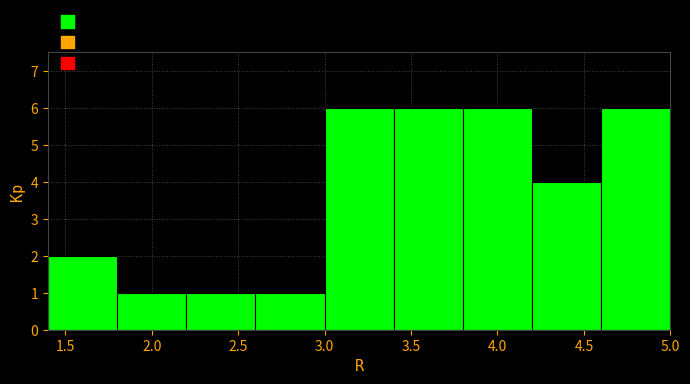

Reading left to right, transcribe this chart: for each bar, give the range it covers on the x-axis and its height. The values are not printed on the chart, so give them approximately, as read against the axis.

1.4 to 1.8: 2
1.8 to 2.2: 1
2.2 to 2.6: 1
2.6 to 3.0: 1
3.0 to 3.4: 6
3.4 to 3.8: 6
3.8 to 4.2: 6
4.2 to 4.6: 4
4.6 to 5.0: 6